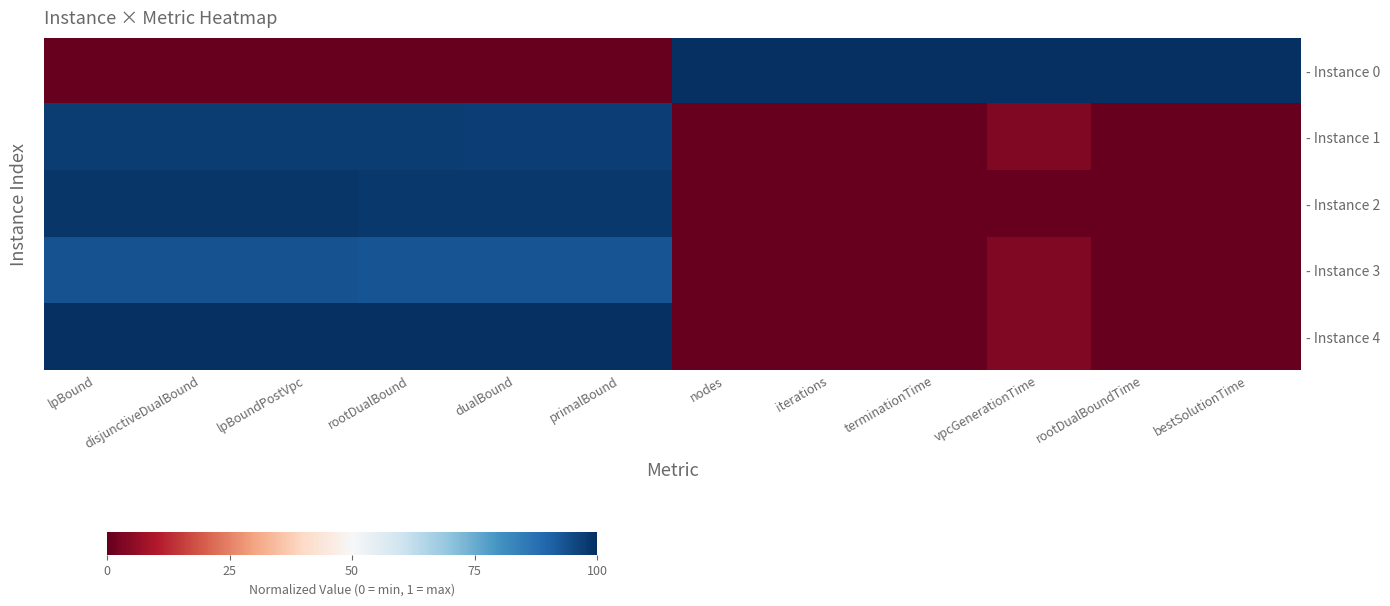

Count the number of data series in this chart.

5